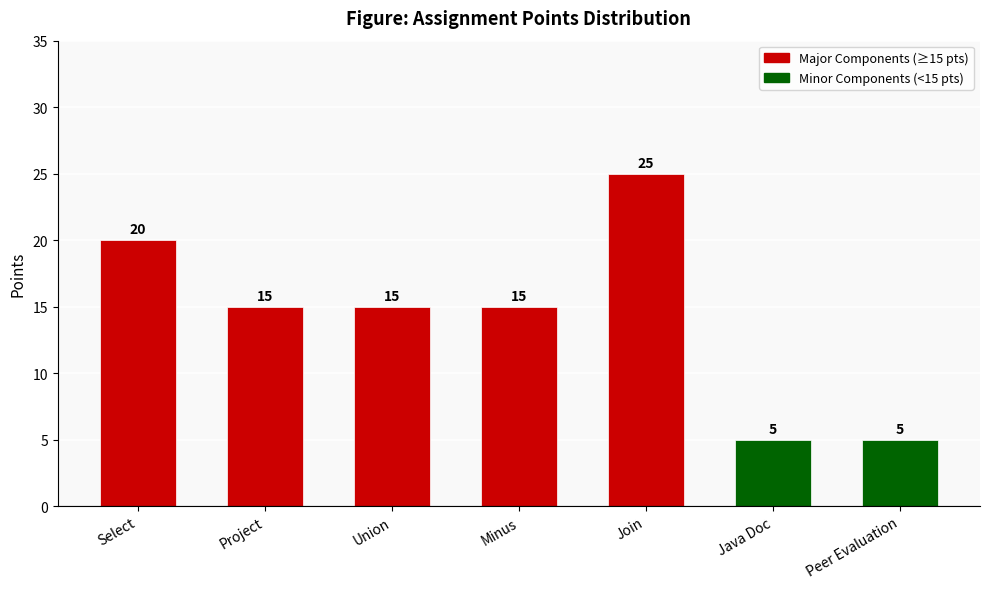

Reading left to right, extract all data points from this chart.

20	15	15	15	25	5	5